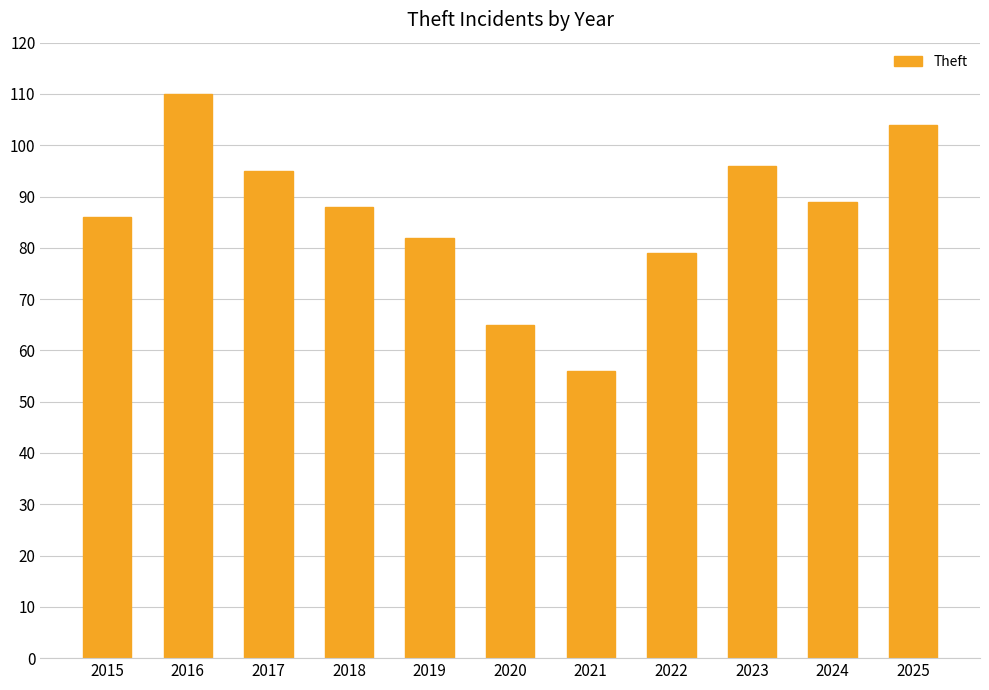

Read the value at 2022, to the nearest 10.

80